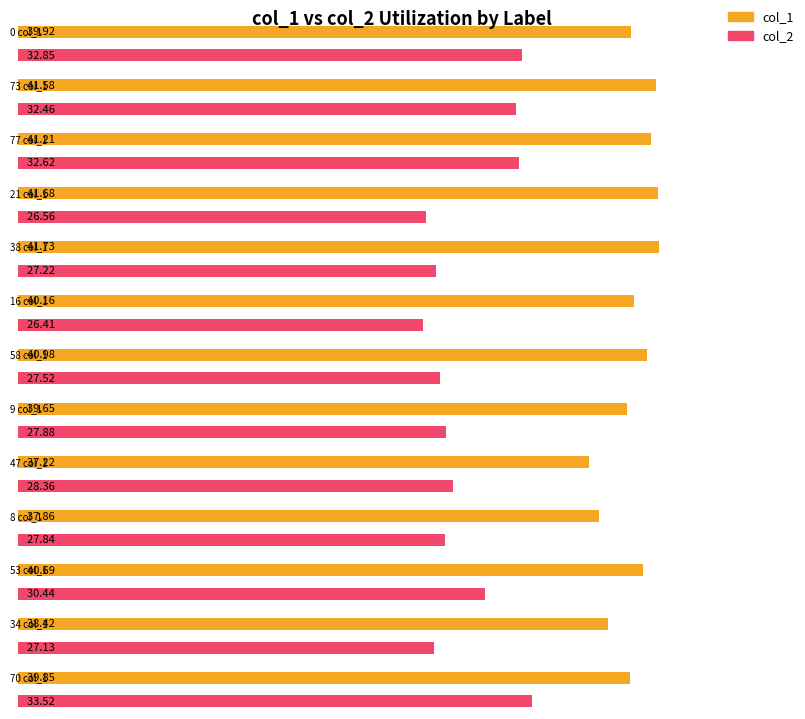

Which category has the lowest value across all series?

16